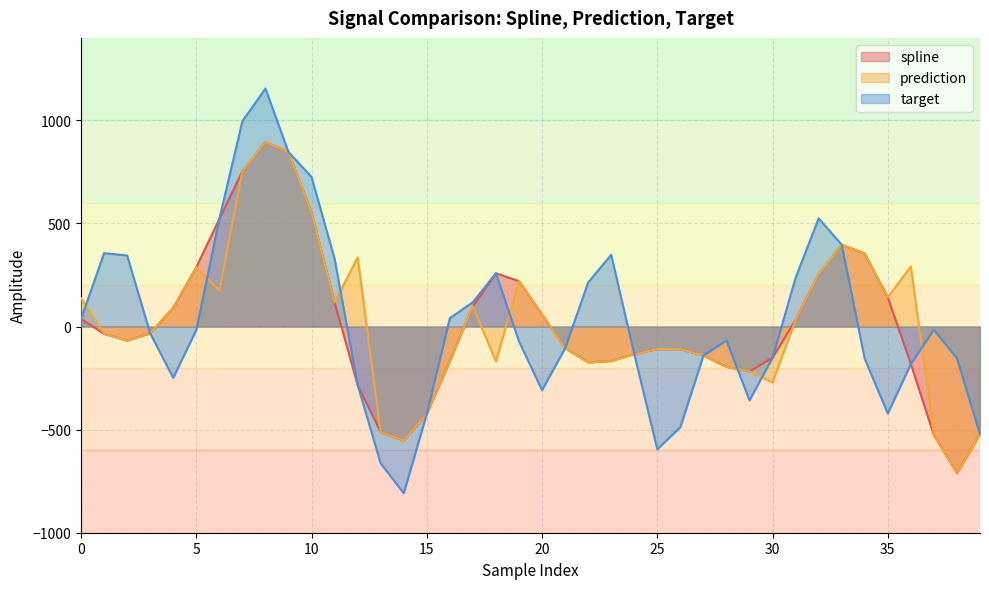

In spline, how many points are higher than both neighbors (excluding endpoints)?

4